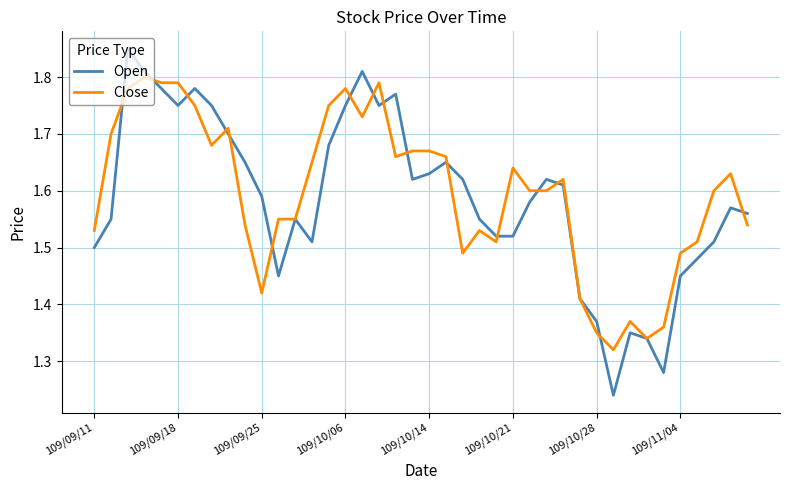

Rank the series by their maximum value, from lowest to highest.

Close, Open